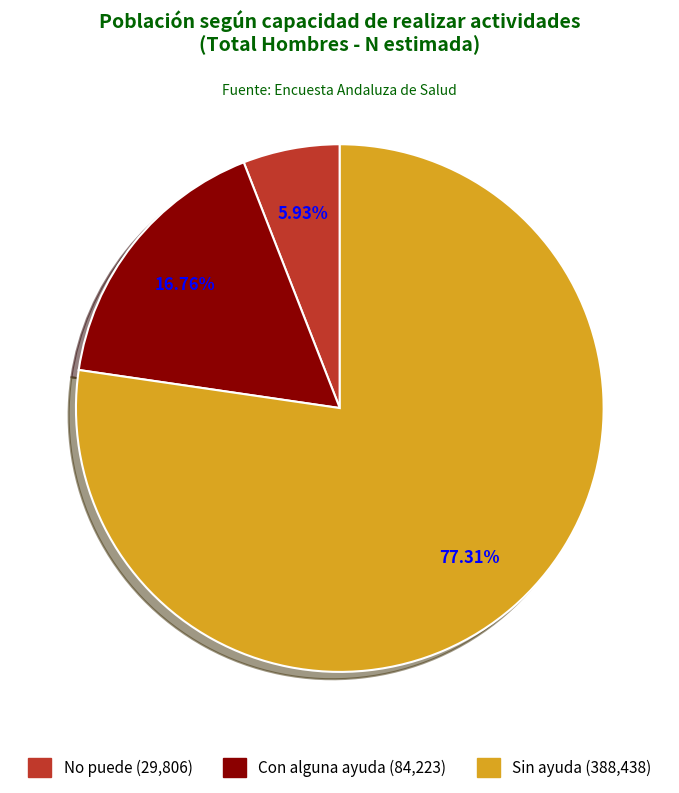

What is the smallest slice in the pie chart?

No puede